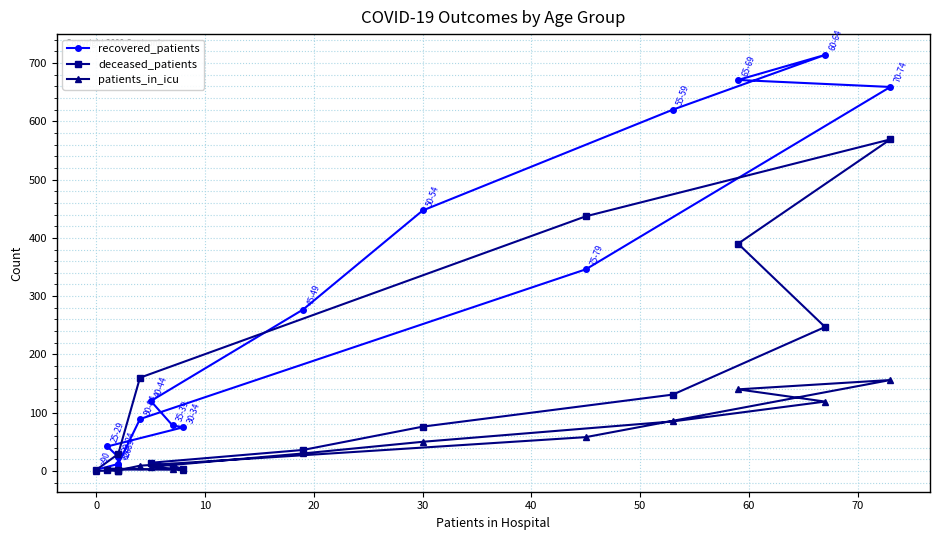

Reading right to left, transcribe all the data shown in this chart.

recovered_patients: 2	12	89	346	659	671	714	620	447	277	120	78	75	42	24	11
deceased_patients: 2	29	160	437	569	390	247	131	76	36	14	9	3	2	0	1
patients_in_icu: 0	1	9	58	156	140	119	85	50	30	7	4	2	4	0	1